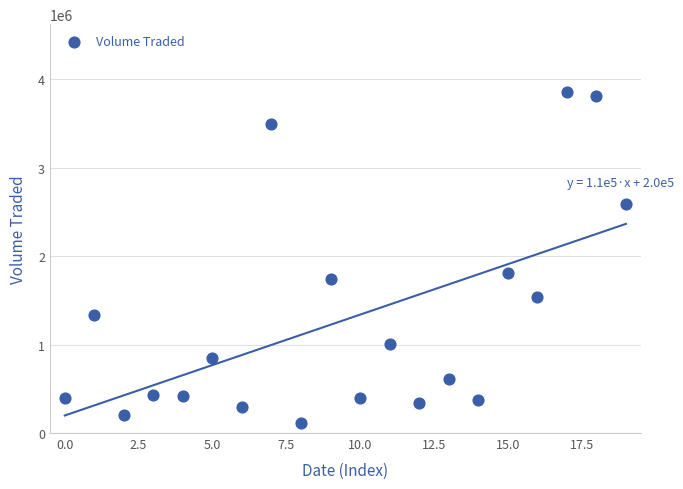

What Y value in the scatter plot is closest to 1981050?

1810300